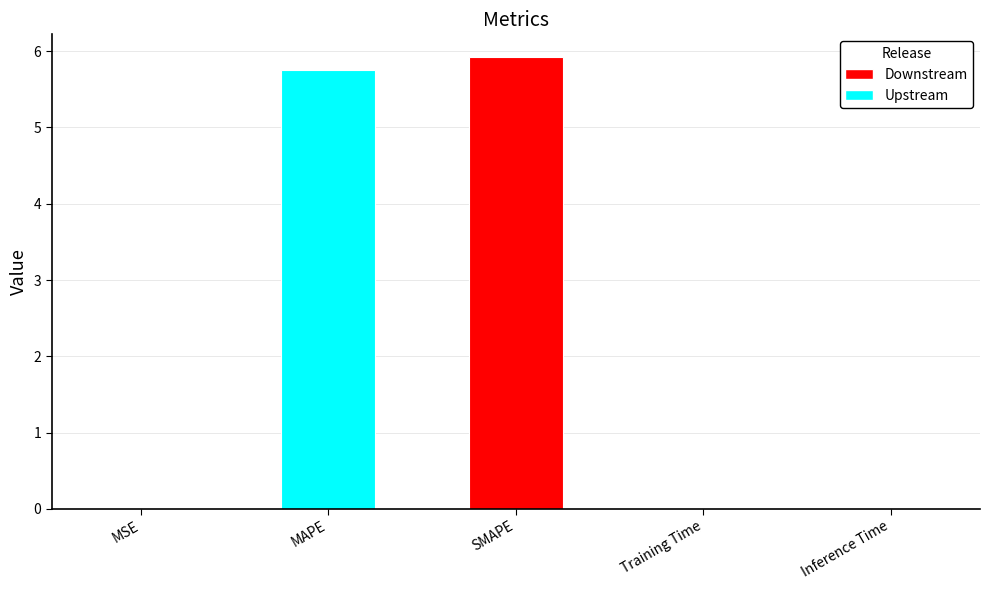

Is it true that the value at MSE is 0.0?

True